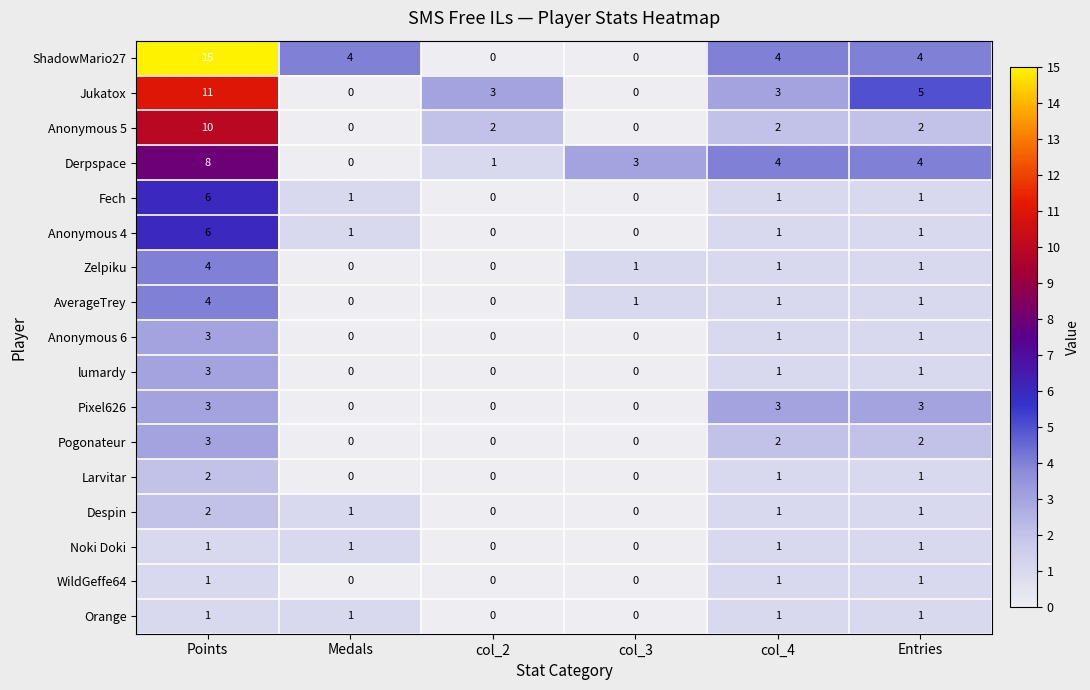

What is the difference between the second highest and minimum values in the Pixel626 series?

3